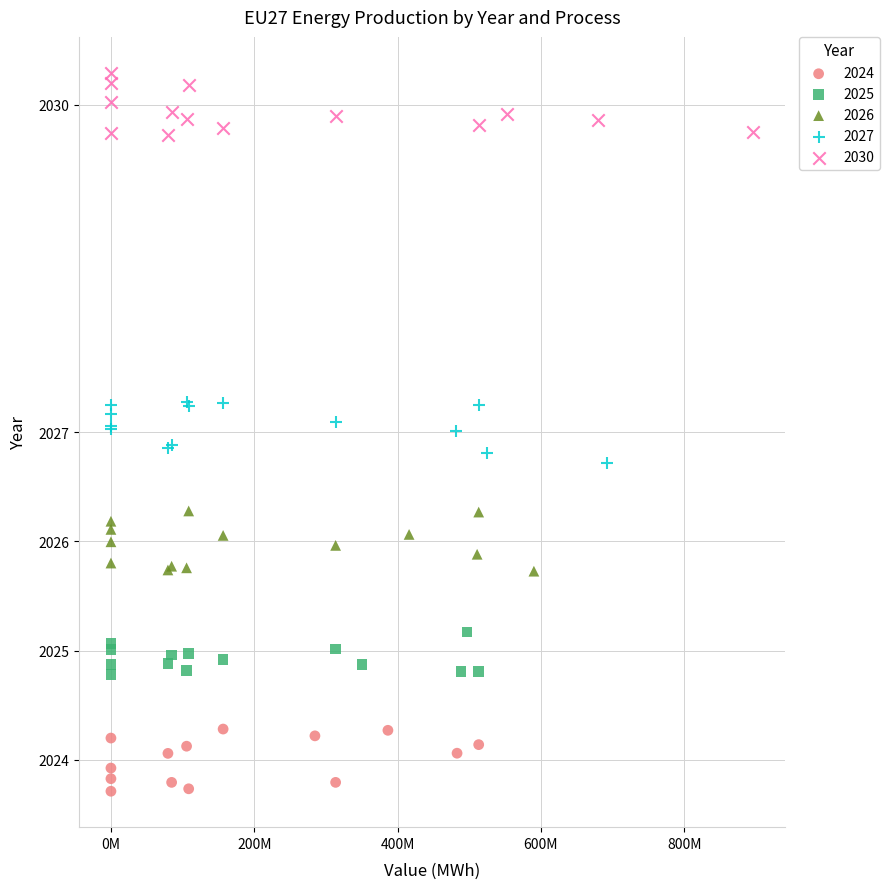

Which series reaches the maximum Y coordinate?

2030